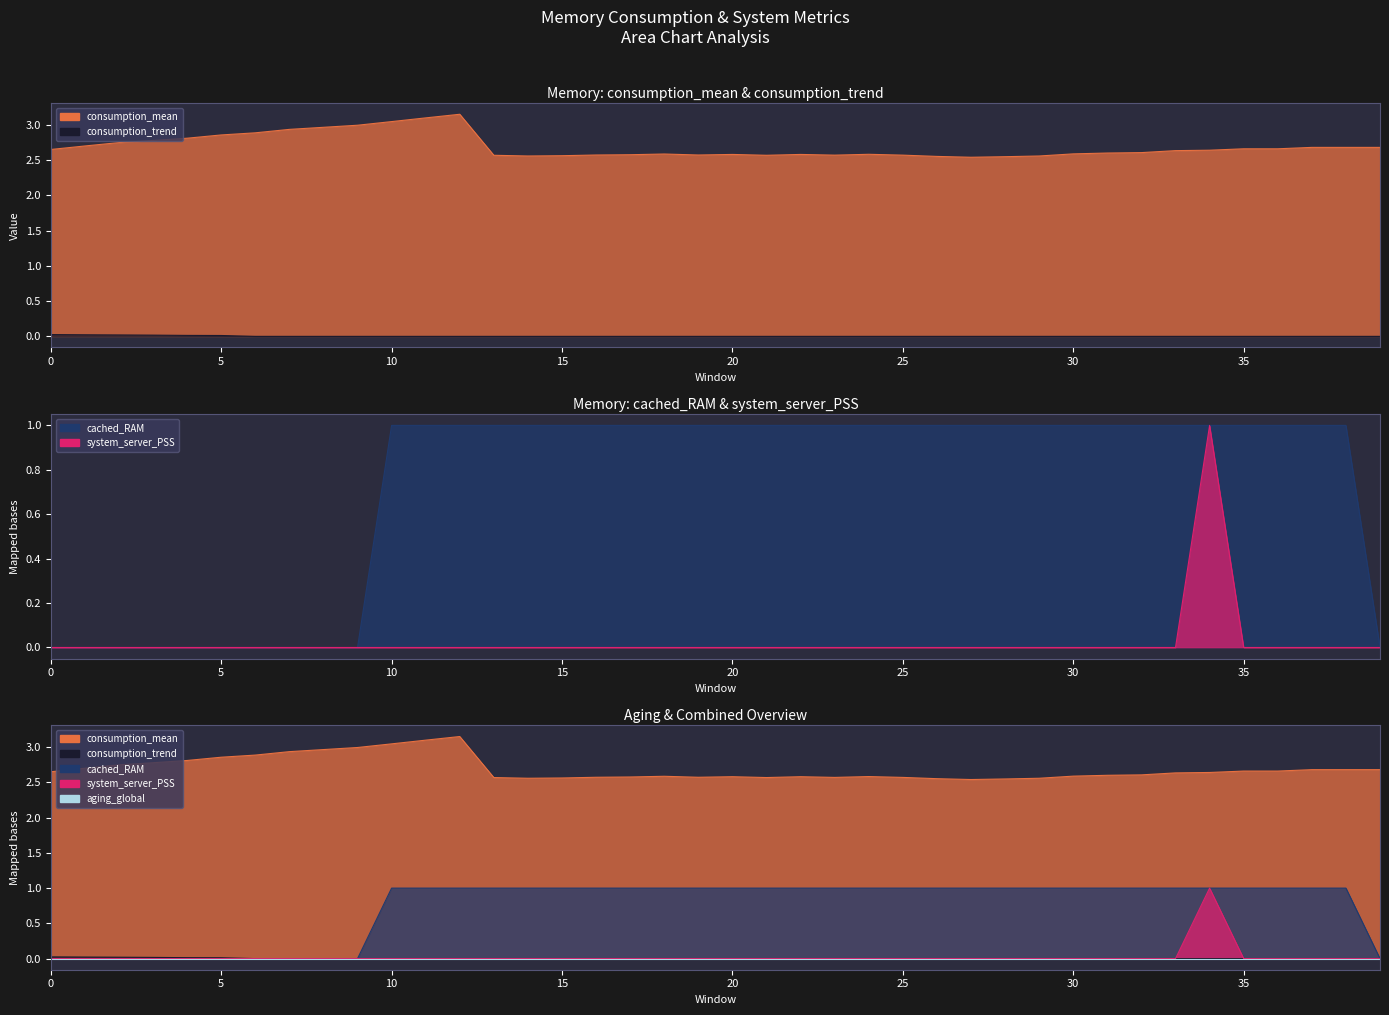

Which series has the widest spread of values?

cached_RAM